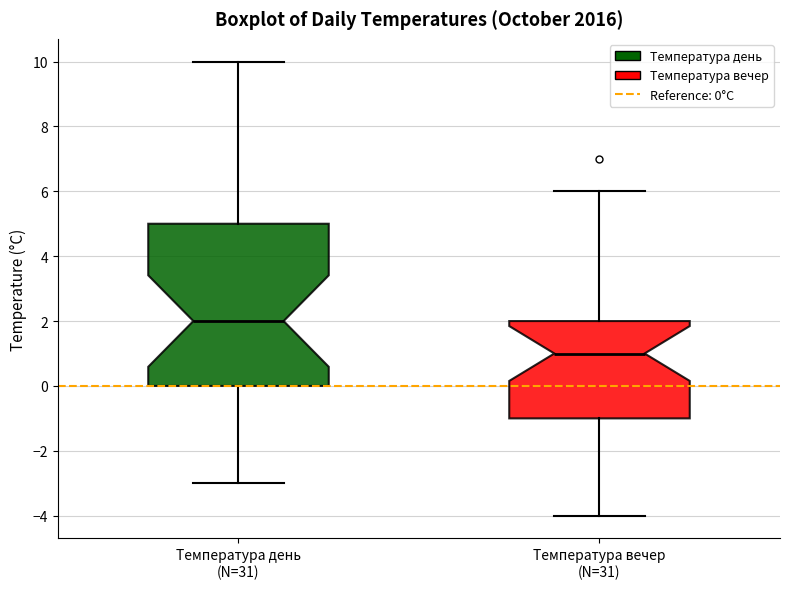

Reading left to right, read every box against the y-axis: the position of its median line, the range the box covers, and the ends of its whiskers. The values are not printed on the chart, so give them approximately, as read against the axis.

Температура день (N=31): median 2, box 0 to 5, whiskers -3 to 10
Температура вечер (N=31): median 1, box -1 to 2, whiskers -4 to 6